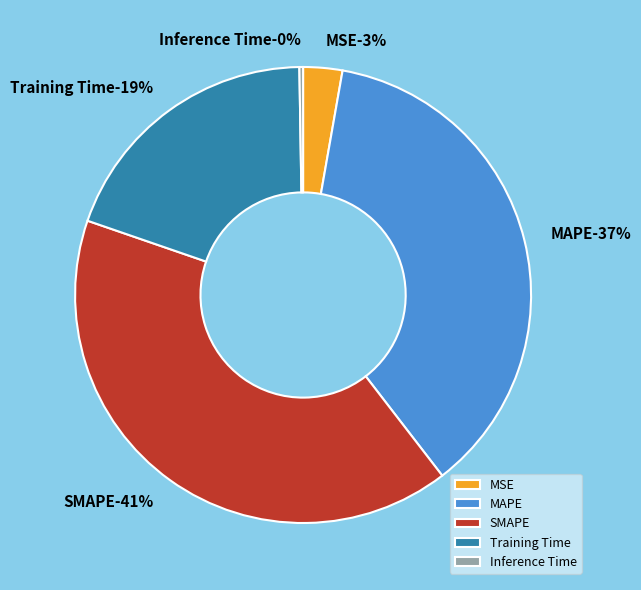

To the nearest percent, what is the difference between the Inference Time and MSE slice percentages?

3%